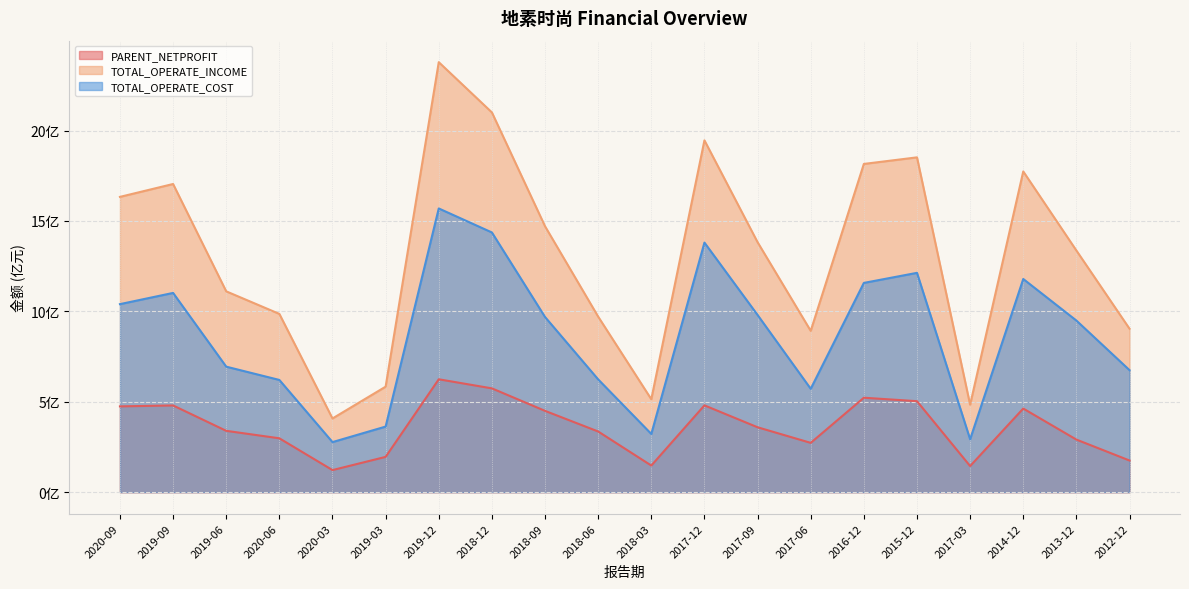

What is the spread (max minus min) of values at 2016-12?

12.9